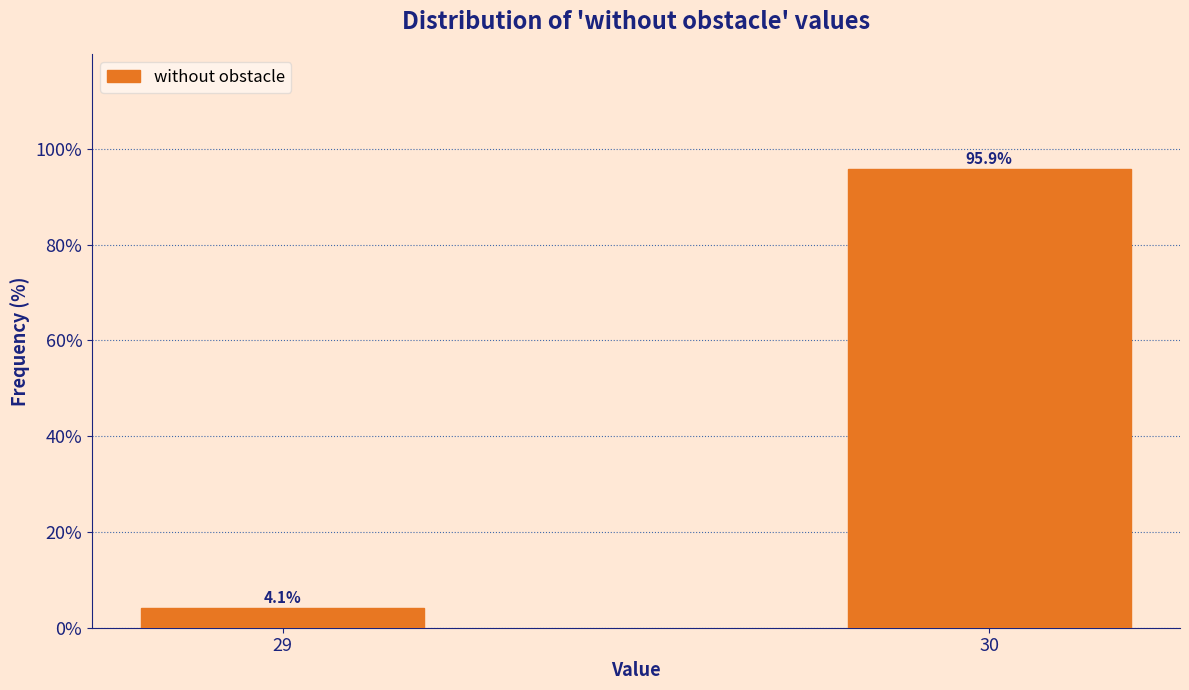

Reading left to right, extract all data points from this chart.

29=4.1	30=95.9